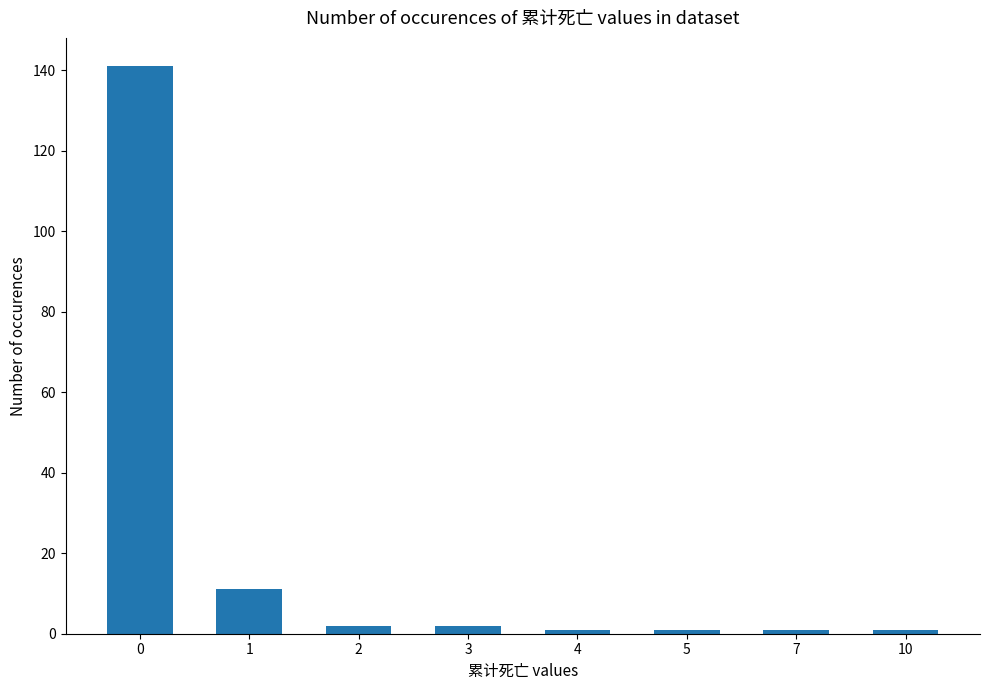

How many bars are there in total?

8